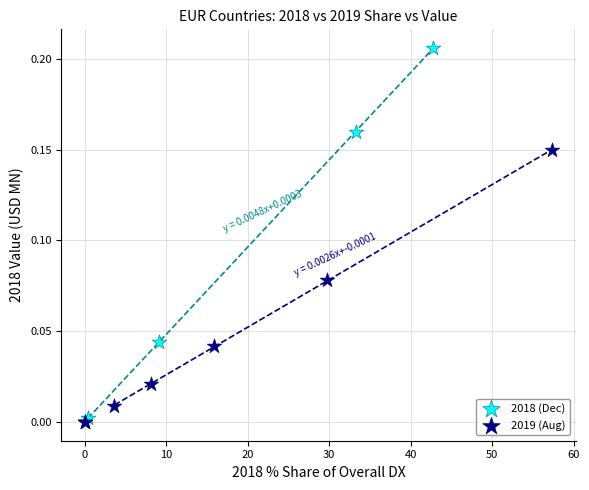

Which series has the widest spread of Y values?

2018 (Dec)